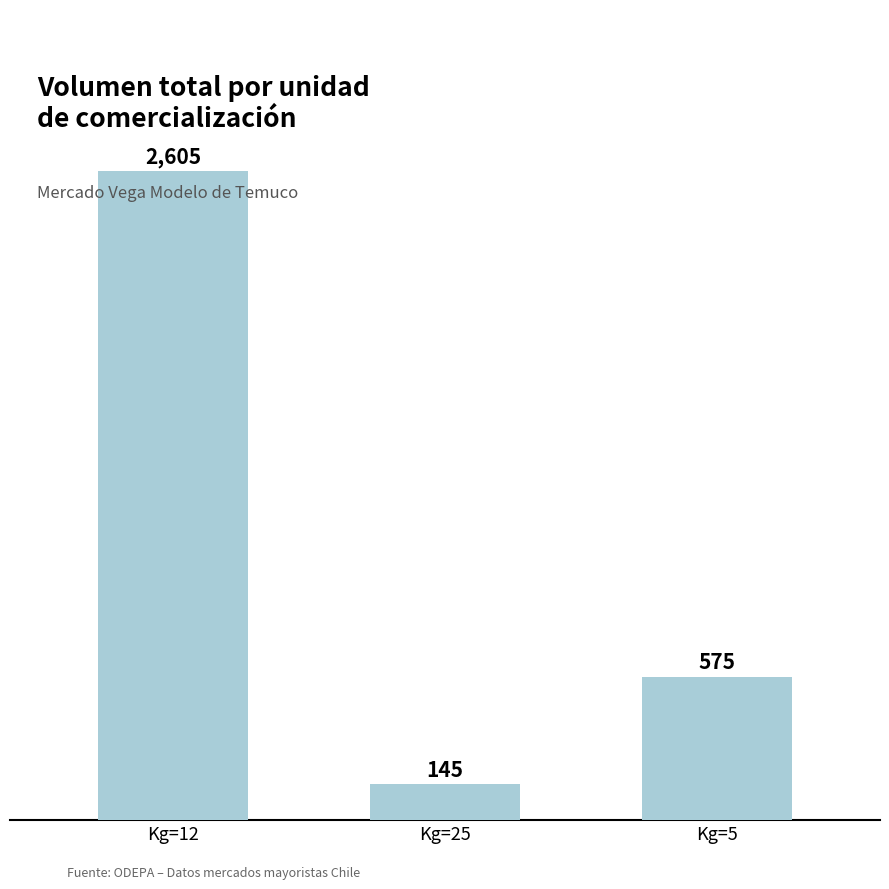

What is the change in value from Kg=25 to Kg=5?

+430